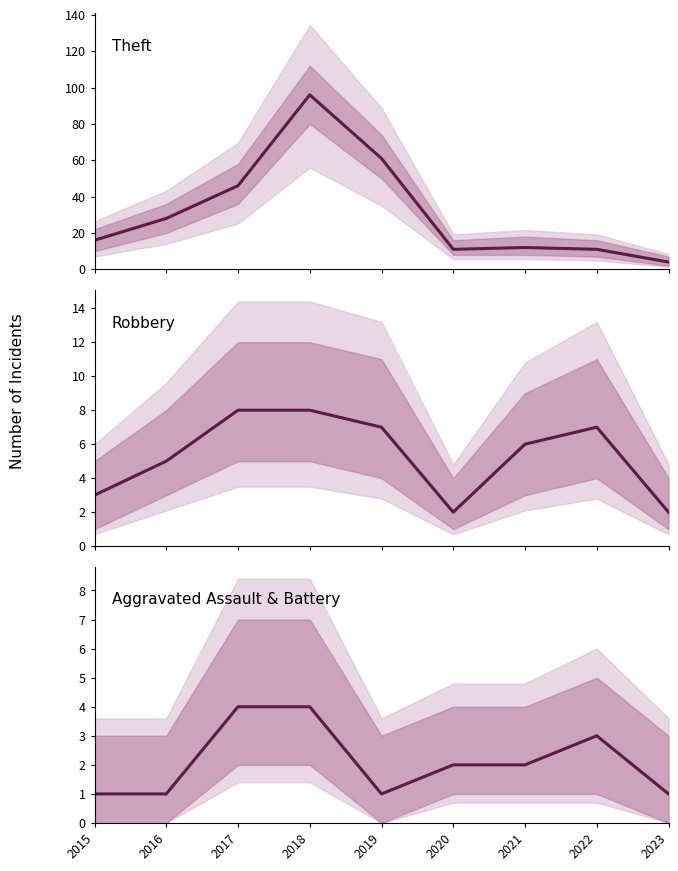

Which has a higher value, 2021 or 2017?

2017